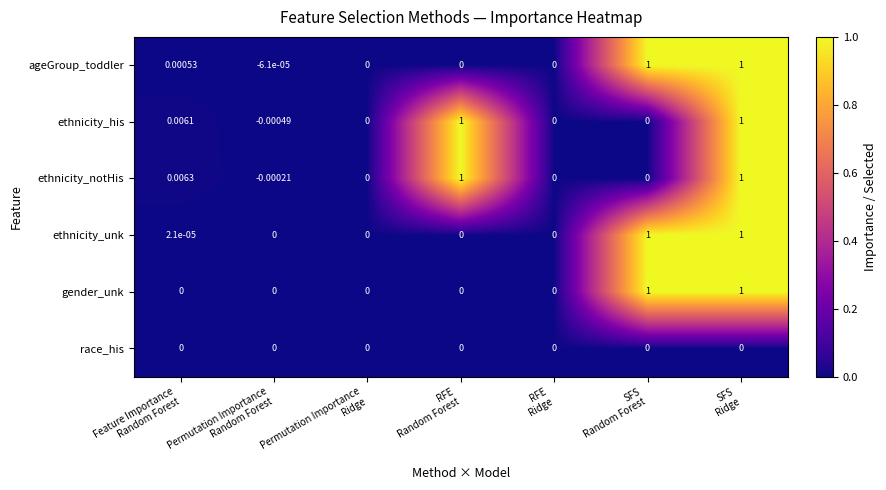

Which series has the largest range (max minus min)?

ethnicity_his